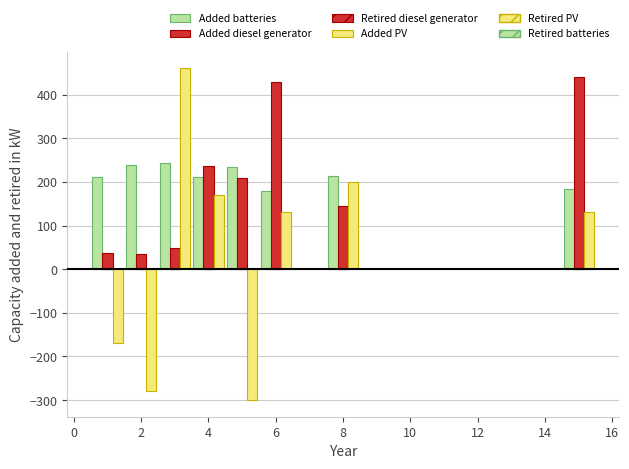

How many bars are there in total?

24